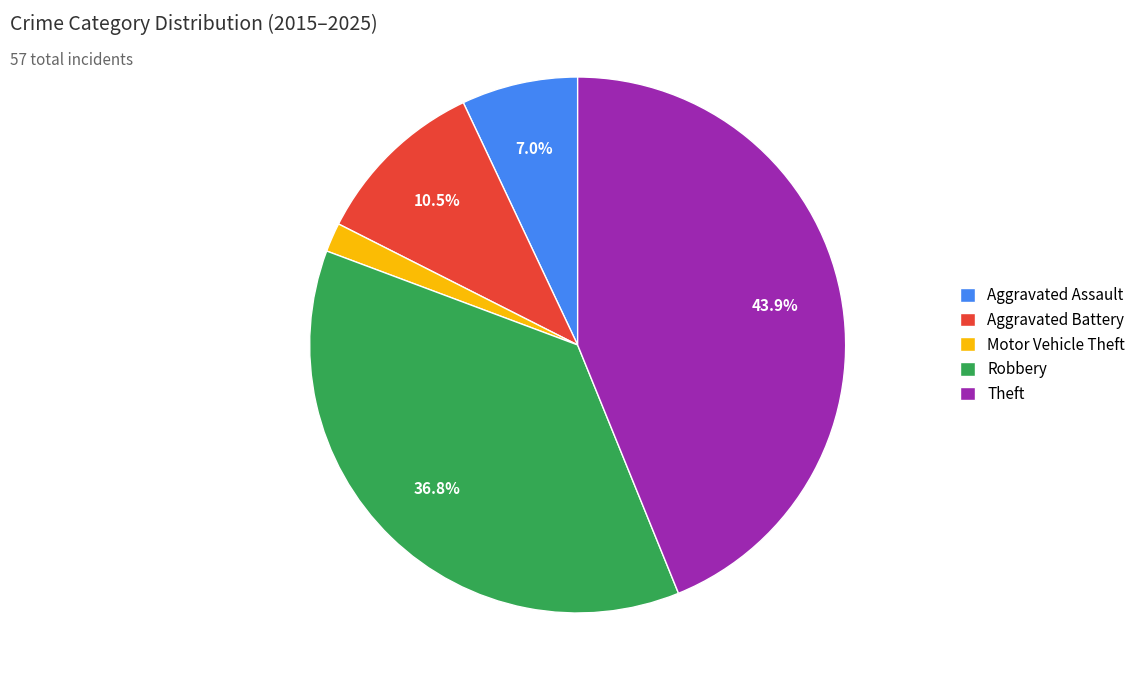

To the nearest percent, what is the difference between the largest and smallest slice percentages?

42%